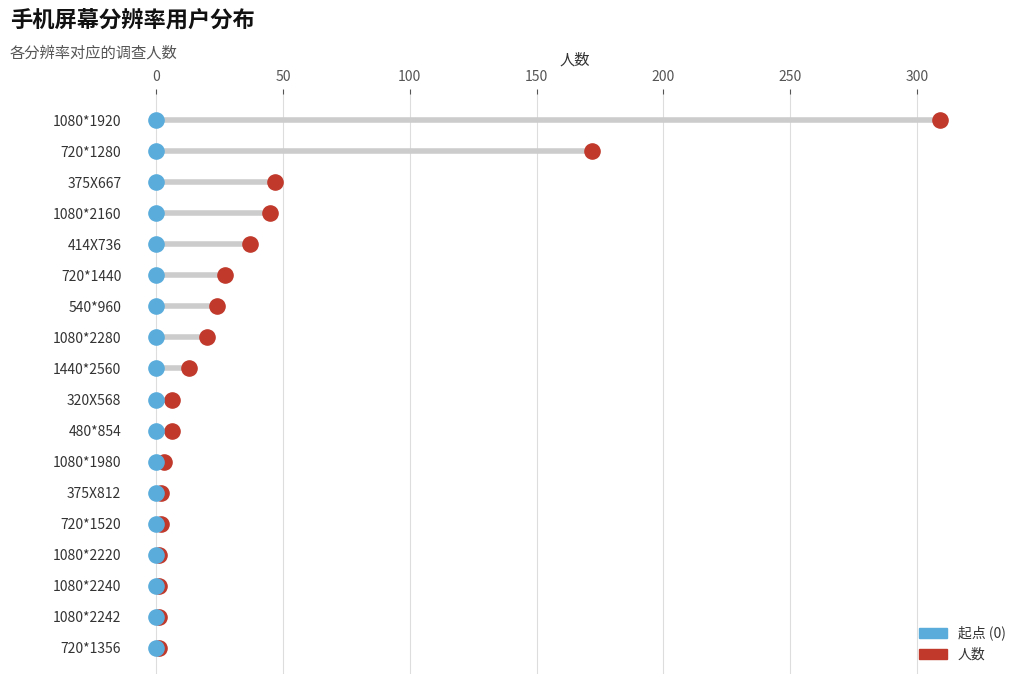

What are all the series names shown in the legend?

人数, 起点